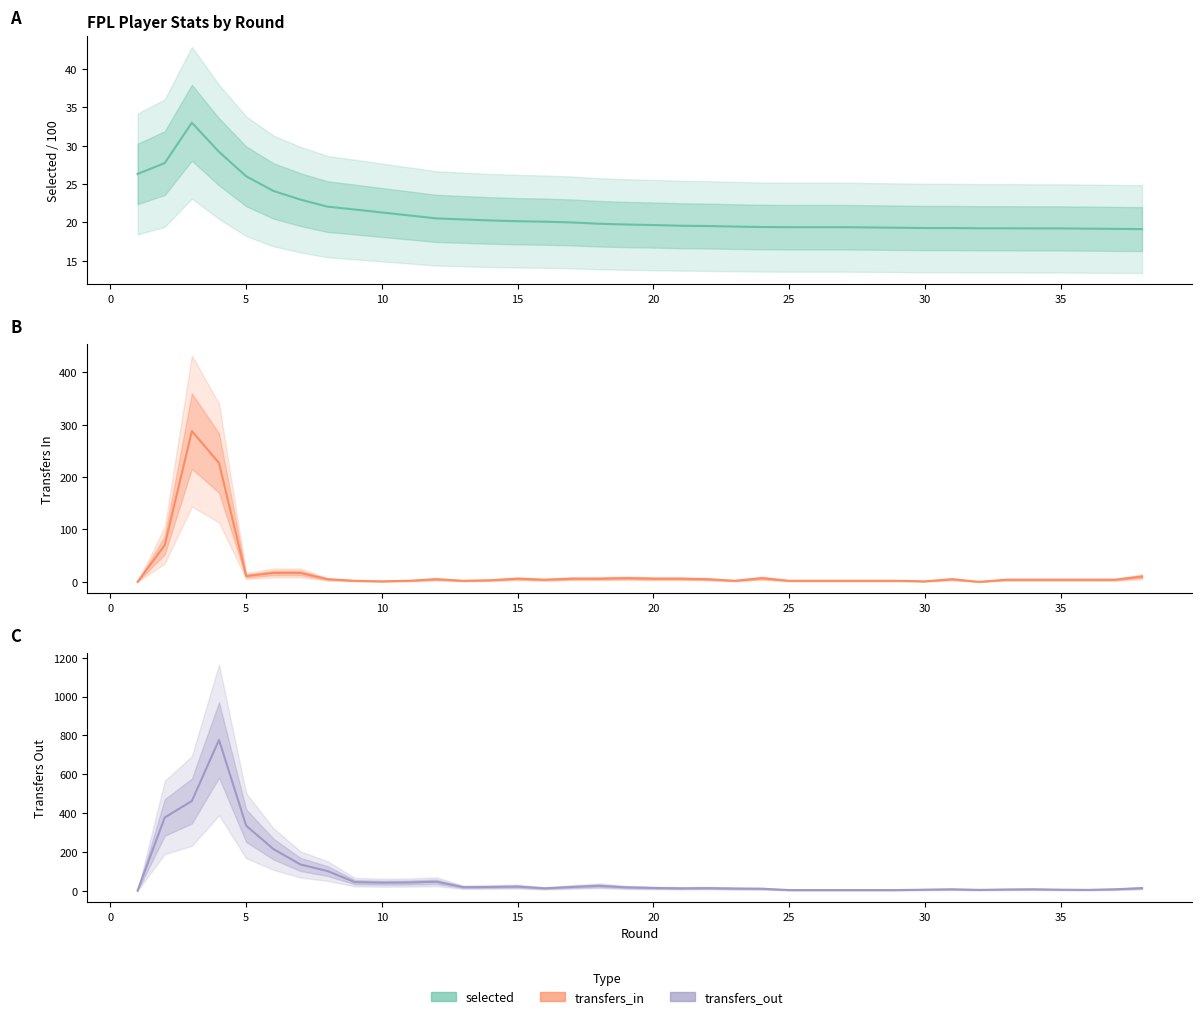

True or false: selected and transfers_out intersect in this chart.

True